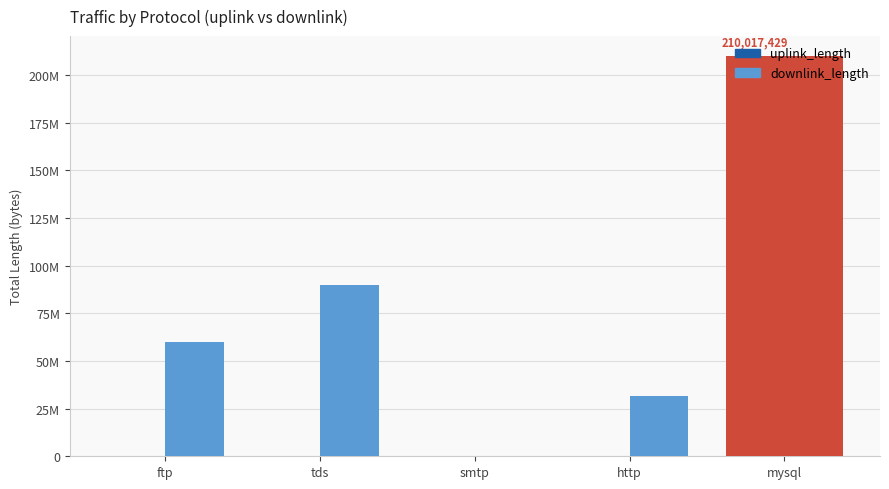

The value of uplink_length at ftp is 8291. True or false?

False